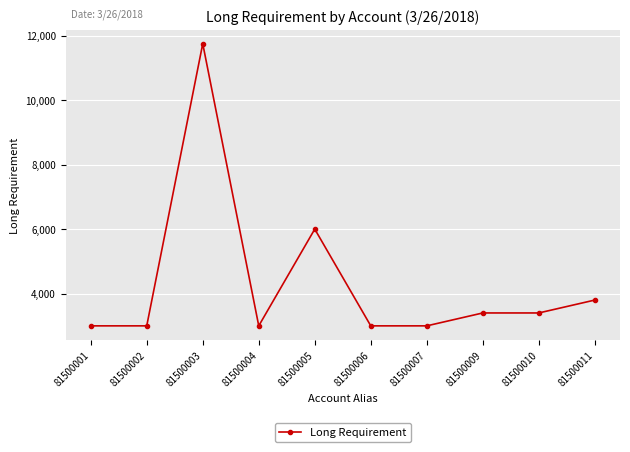

True or false: the data has more than 0 interior local peaks.

True